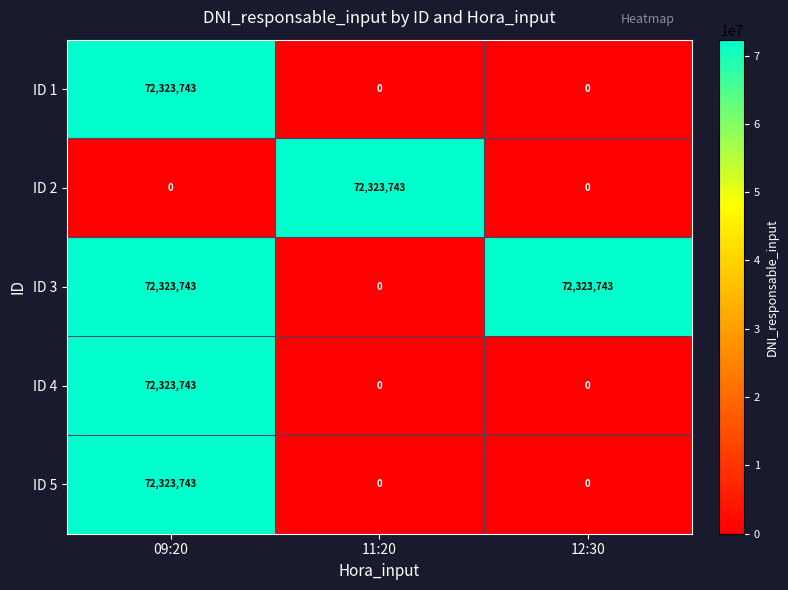

What is the difference between the highest and lowest values at 12:30?

72323743